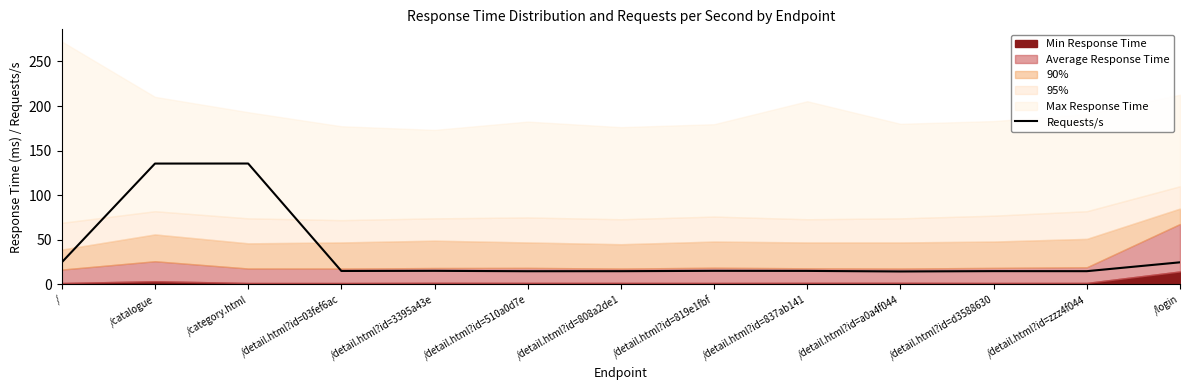

At which category does the chart reach its minimum across all series?

/detail.html?id=a0a4f044